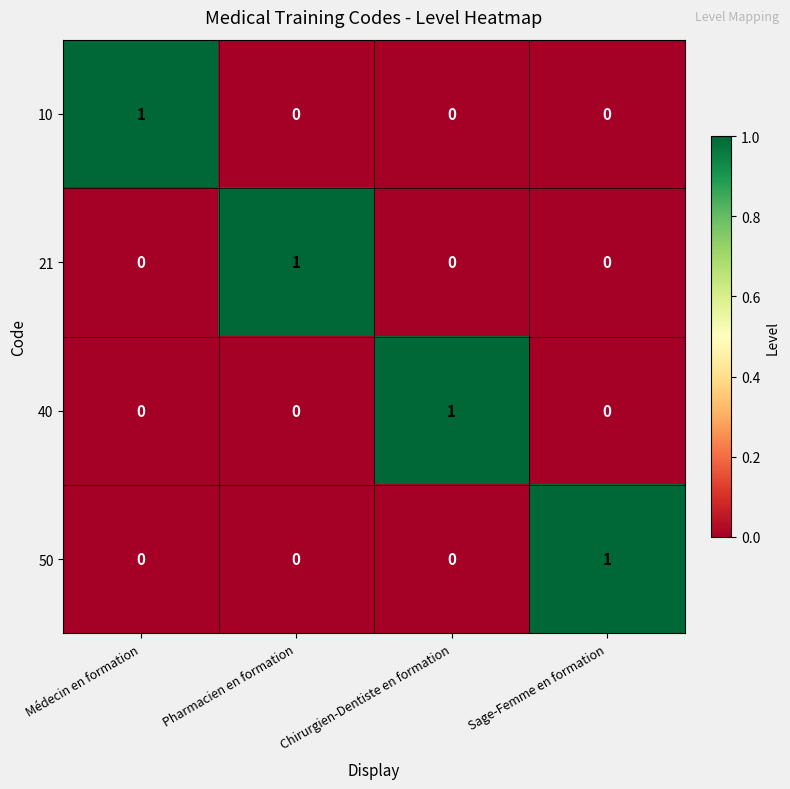

At how many categories does at least one series exceed 0?

4